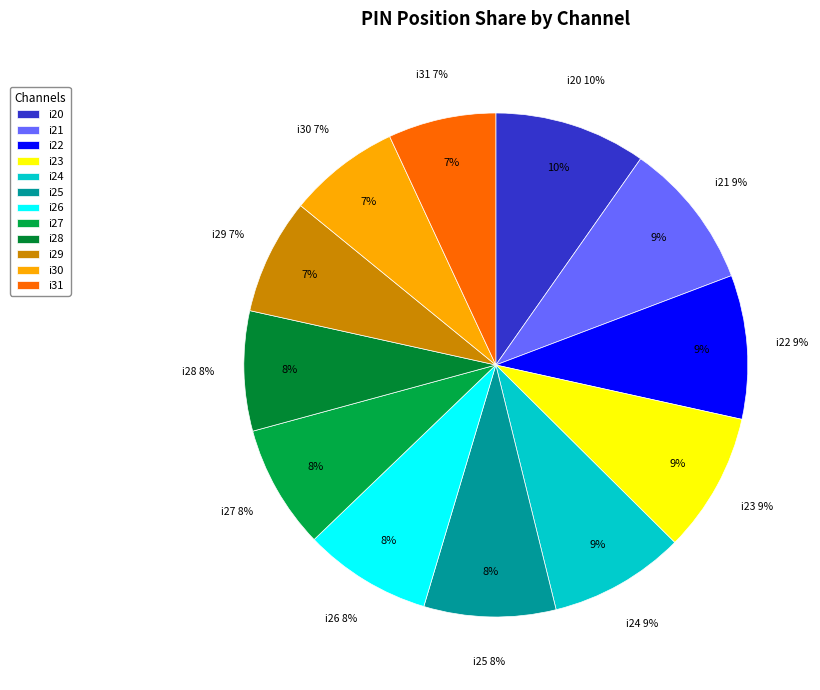

To the nearest percent, what is the difference between the largest and smallest slice percentages?

3%